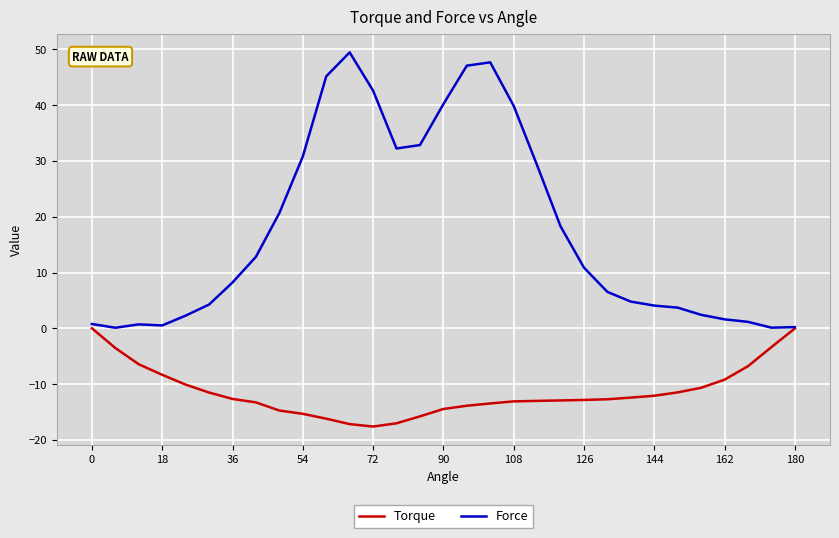

Which series has the largest range (max minus min)?

Force